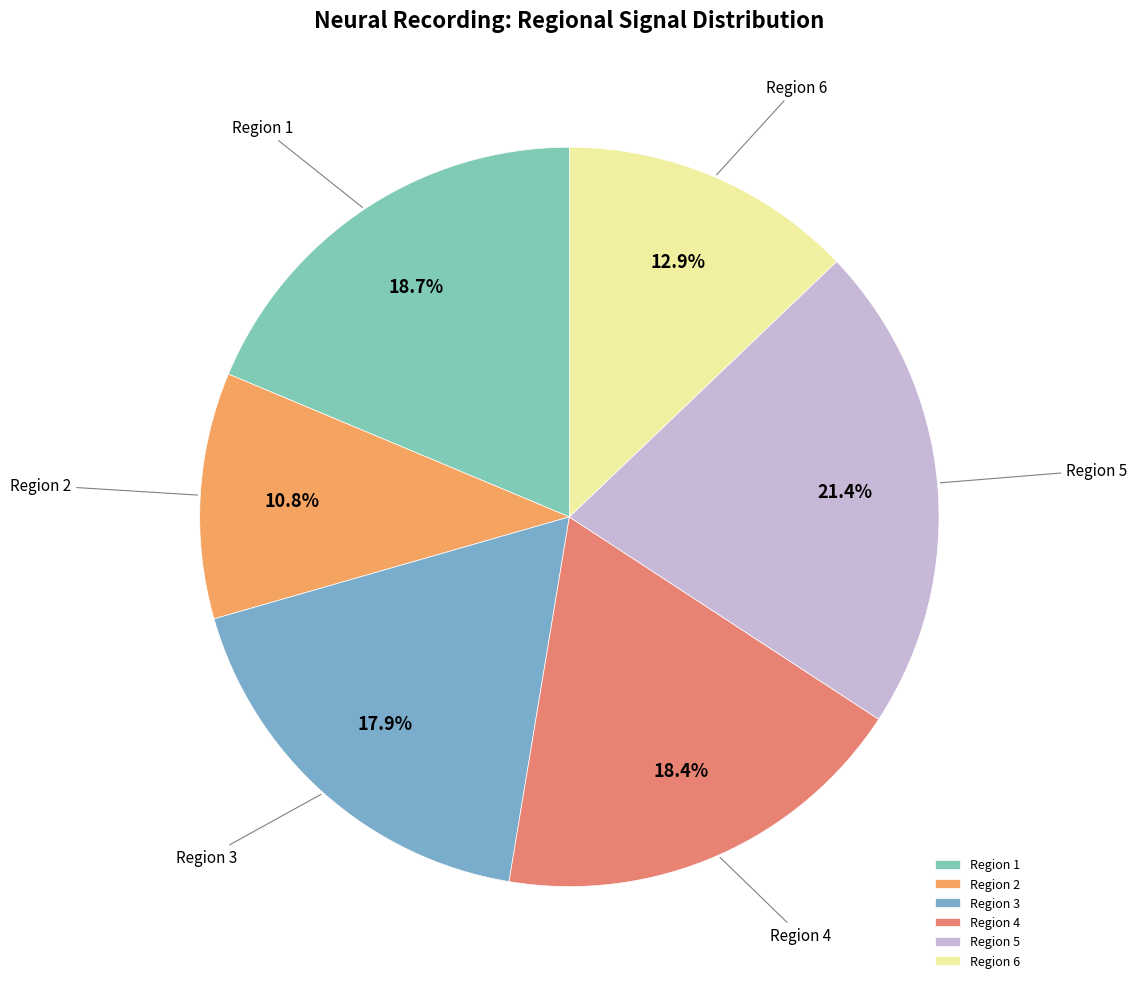

Which category has the biggest portion of the pie?

Region 5